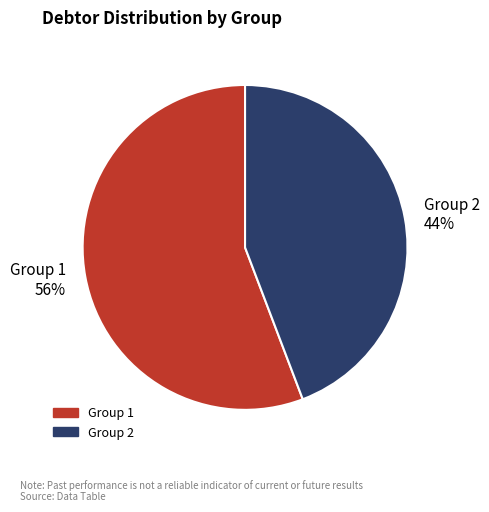

Is there any slice that represents more than half of the pie?

Yes